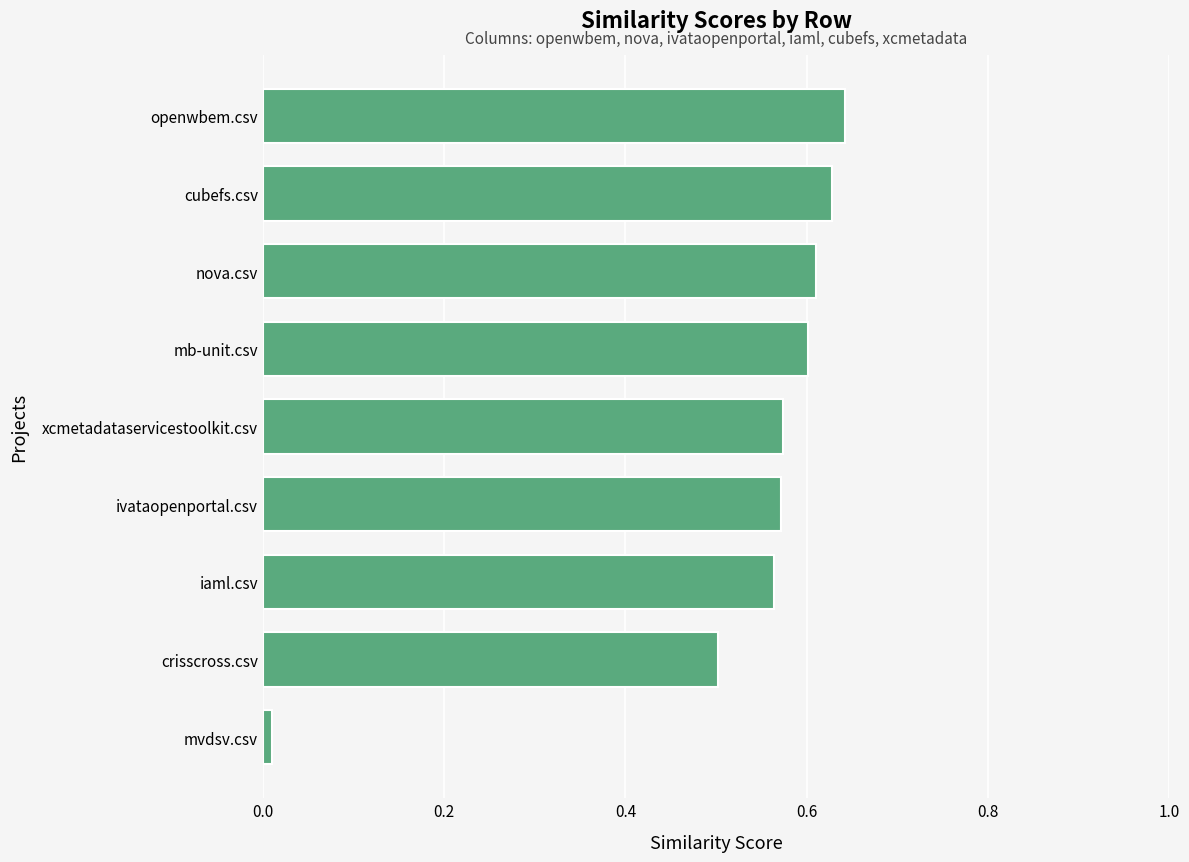

Does the chart contain any negative values?

No